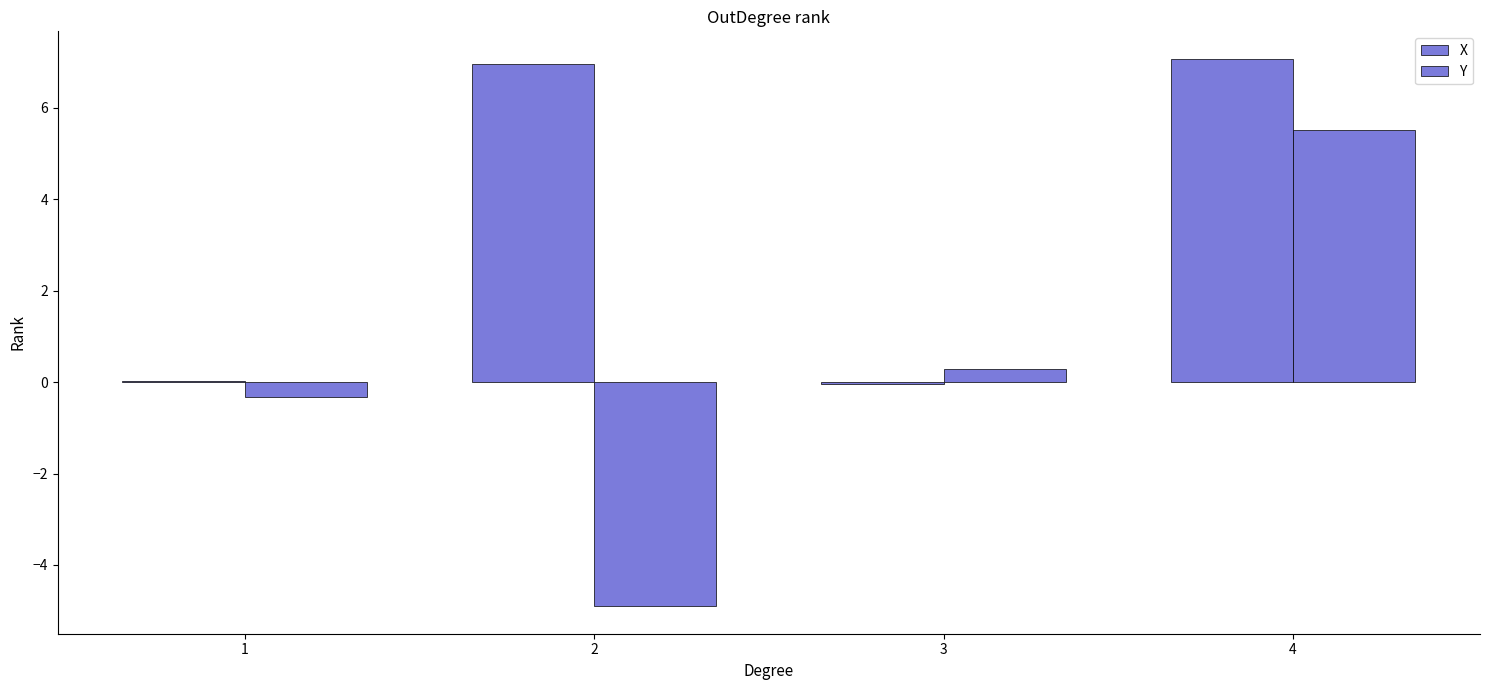

Count the number of categories in the chart.

4